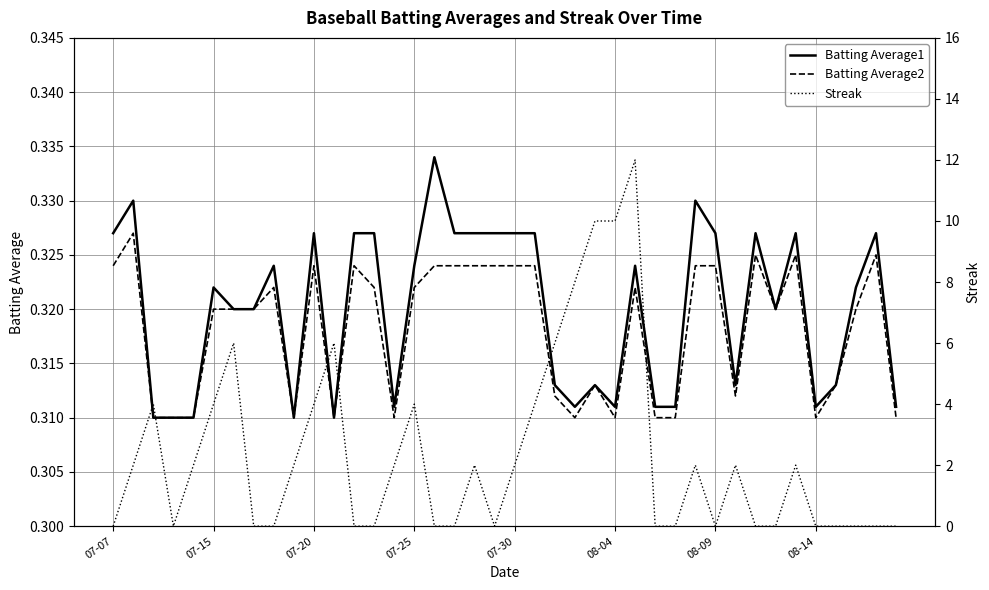

True or false: Batting Average1 and Batting Average2 intersect in this chart.

False